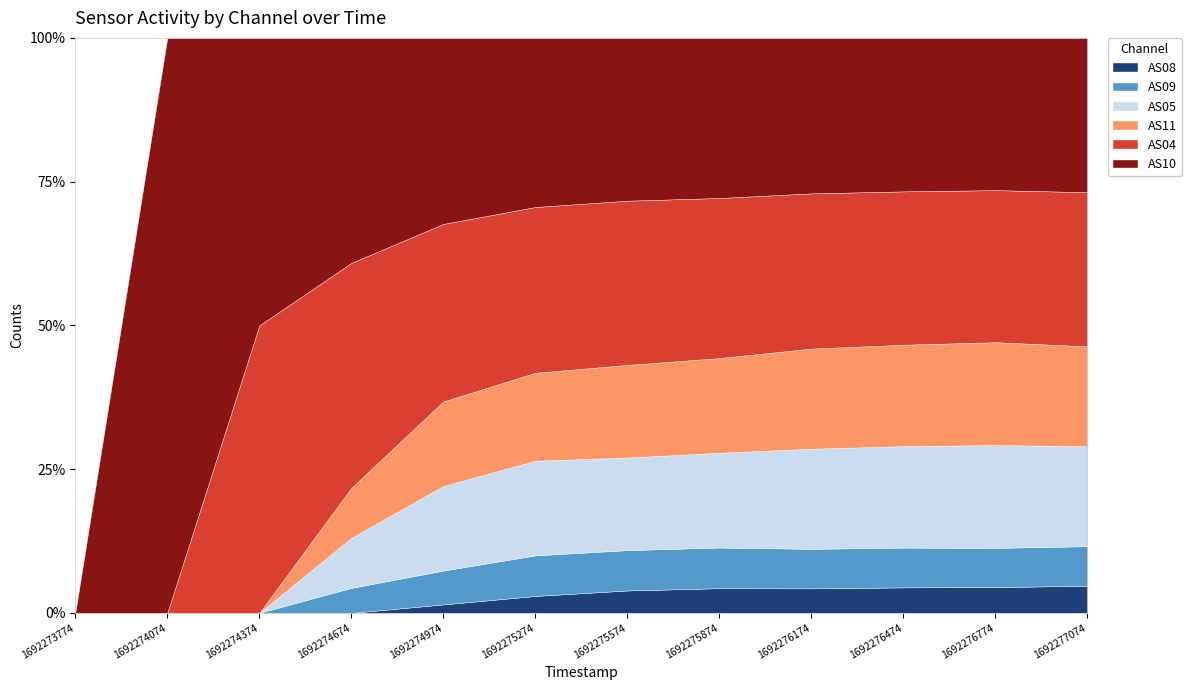

What is the average value of the AS09 series?

231